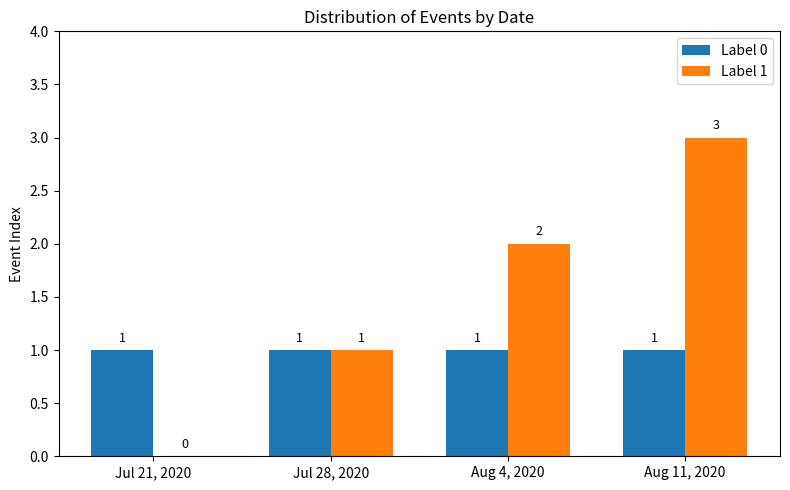

Reading right to left, extract all data points from this chart.

Label 0: Aug 11, 2020=1	Aug 4, 2020=1	Jul 28, 2020=1	Jul 21, 2020=1
Label 1: Aug 11, 2020=3	Aug 4, 2020=2	Jul 28, 2020=1	Jul 21, 2020=0